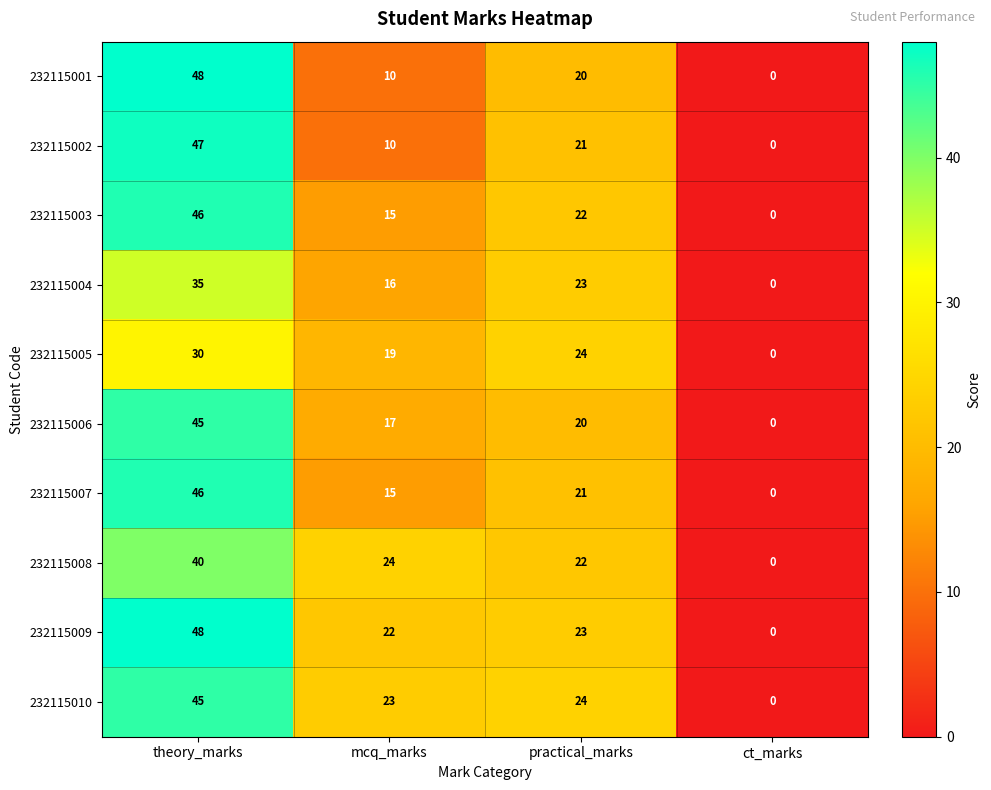

What is the sum of all 232115008 values?

86